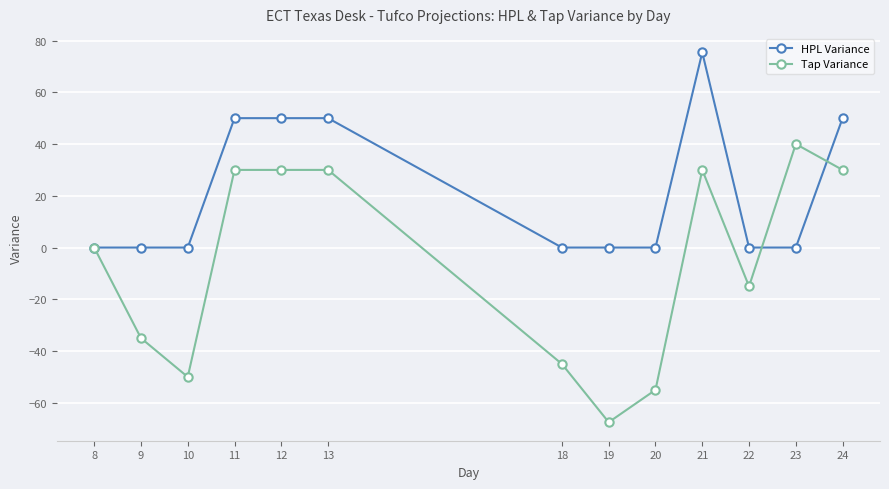

Does the chart display data point markers on the line(s)?

Yes